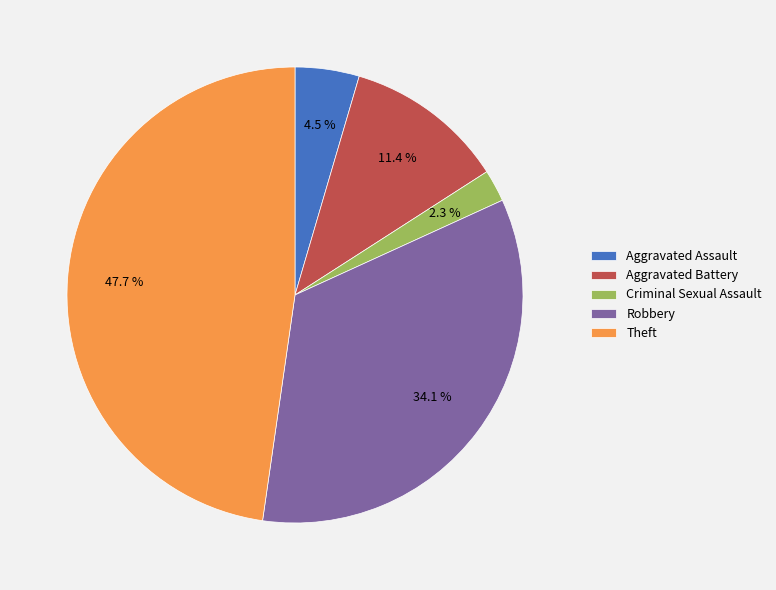

Between Robbery and Aggravated Assault, which is larger?

Robbery